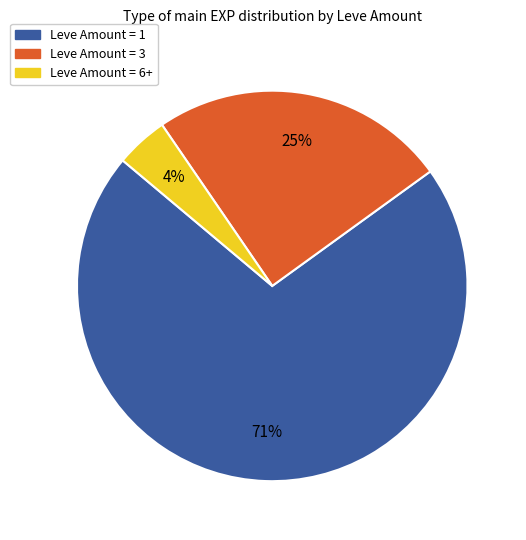

To the nearest percent, what is the average slice percentage?

33%